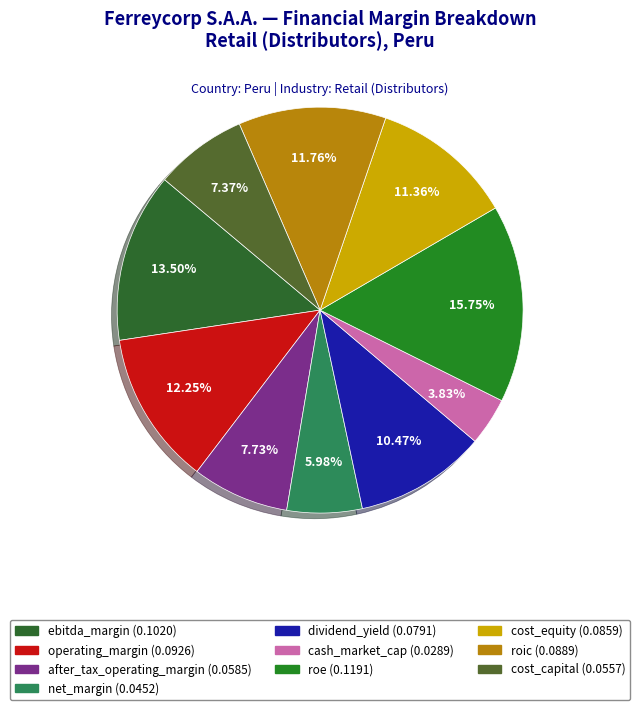

What is the smallest slice in the pie chart?

cash_market_cap